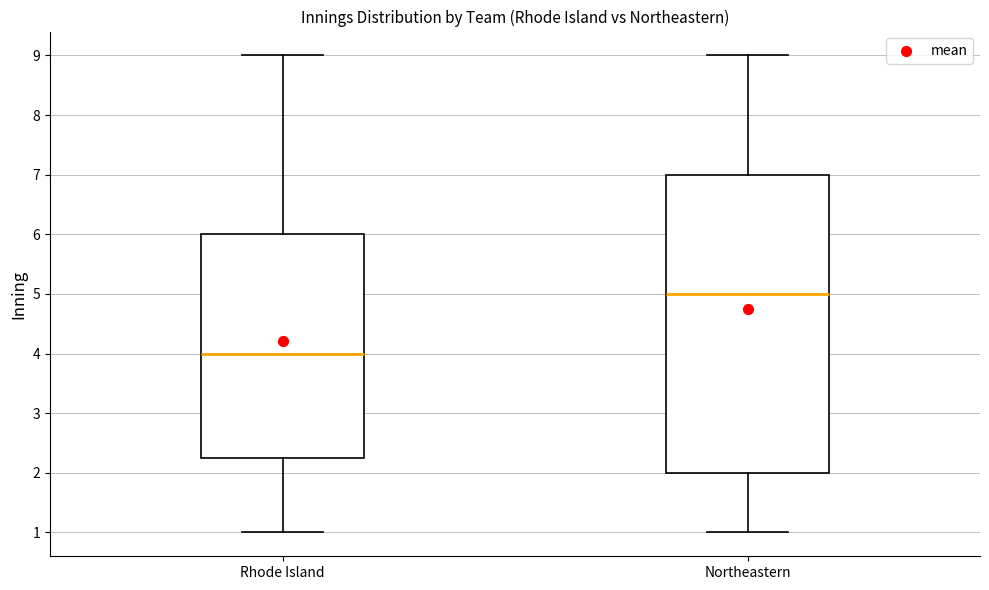

Where is the lower edge of the box for Northeastern on the y-axis? The values are not printed on the chart, so give them approximately, as read against the axis.

2.0